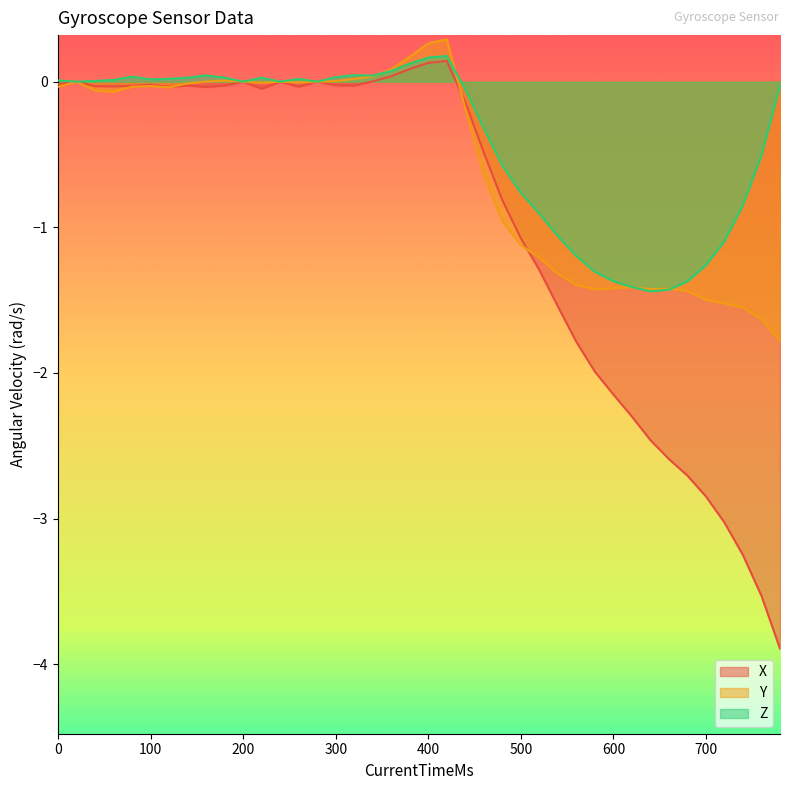

List the series in order of their overall mean, highest first.

Z, Y, X